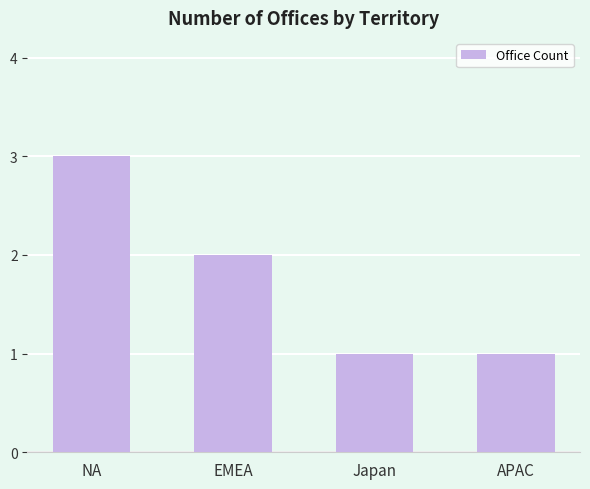

What is the maximum value shown in the chart?

3